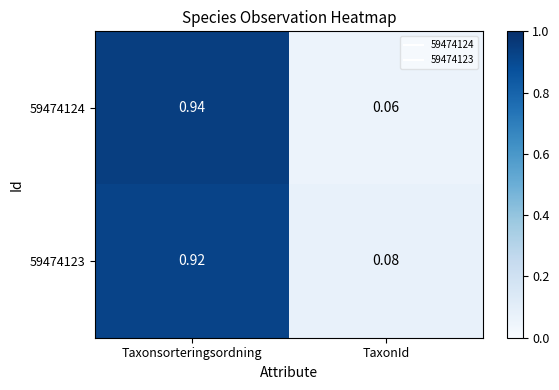

At which category is the sum across all series the highest?

Taxonsorteringsordning